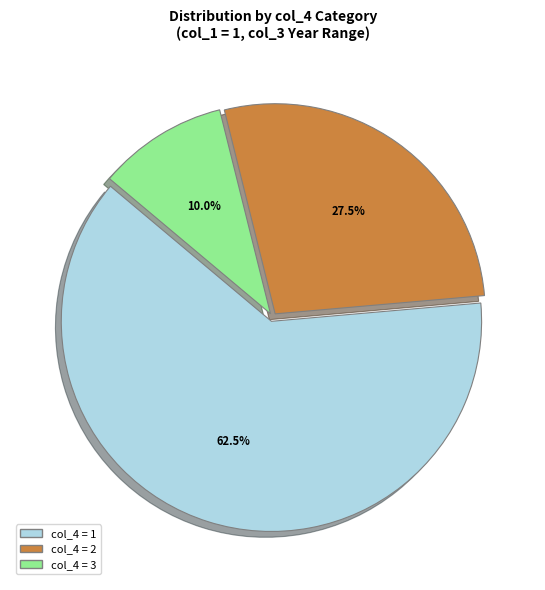

To the nearest percent, what is the average slice percentage?

33%